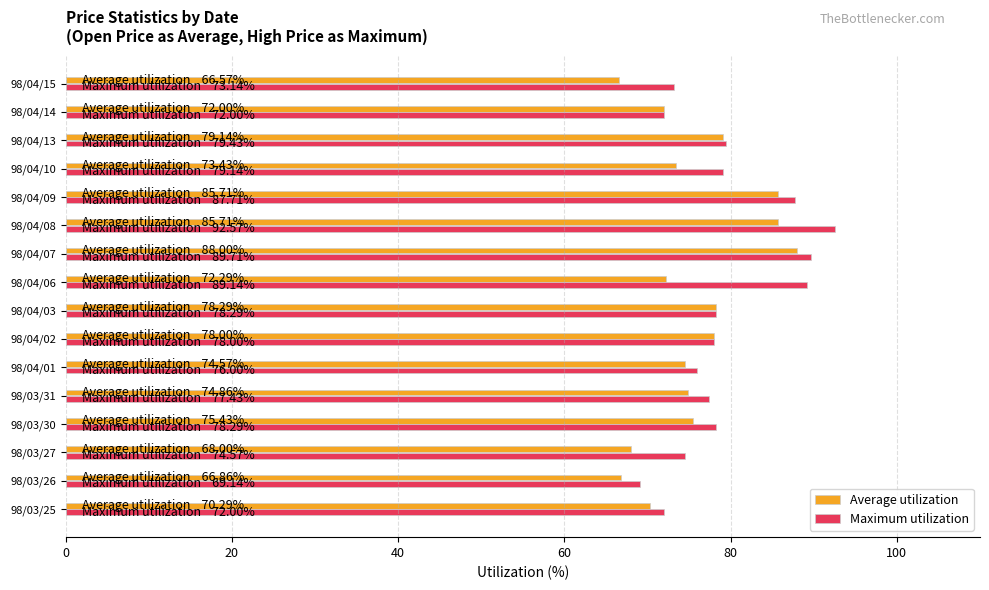

List the series in order of their peak value, highest first.

Maximum utilization, Average utilization